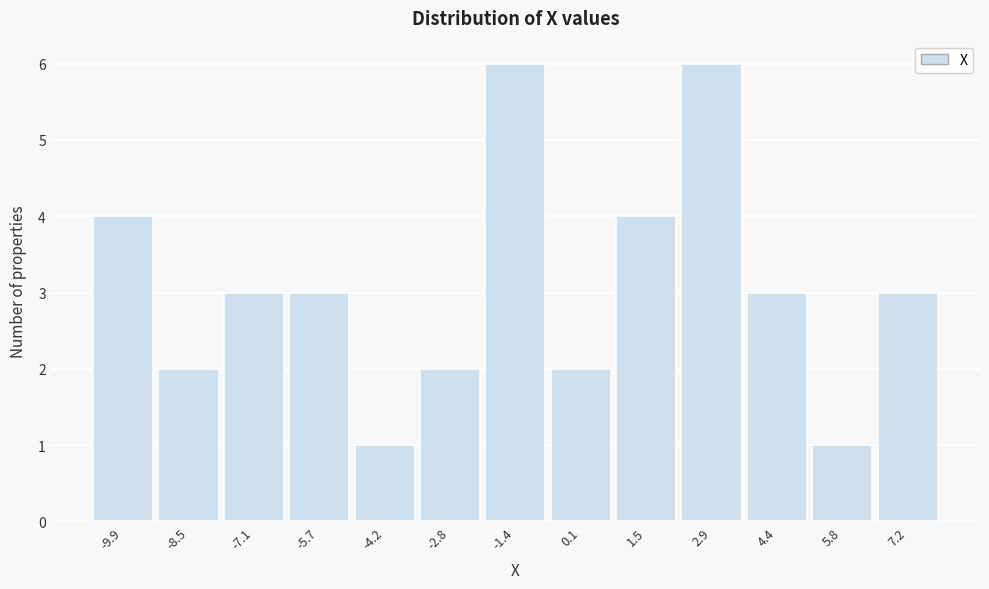

Reading left to right, what are all the values shown in this chart?

-9.9=4	-8.5=2	-7.1=3	-5.7=3	-4.2=1	-2.8=2	-1.4=6	0.1=2	1.5=4	2.9=6	4.4=3	5.8=1	7.2=3